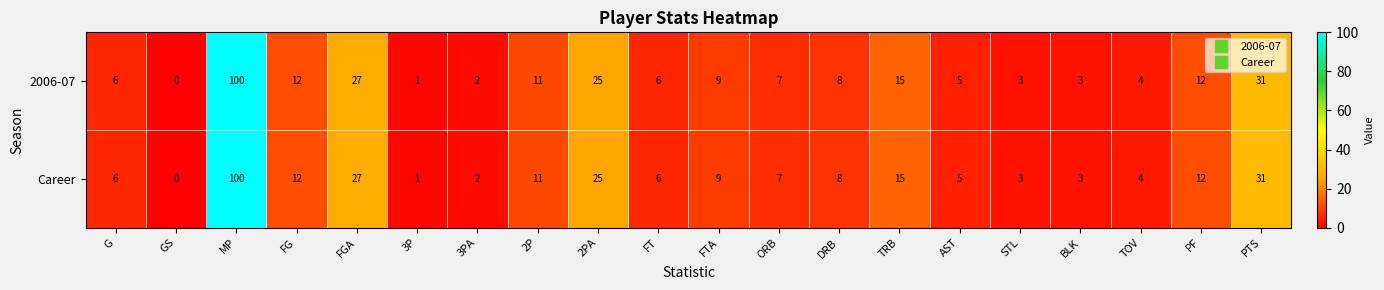

What is the approximate value of Career at FT?

6